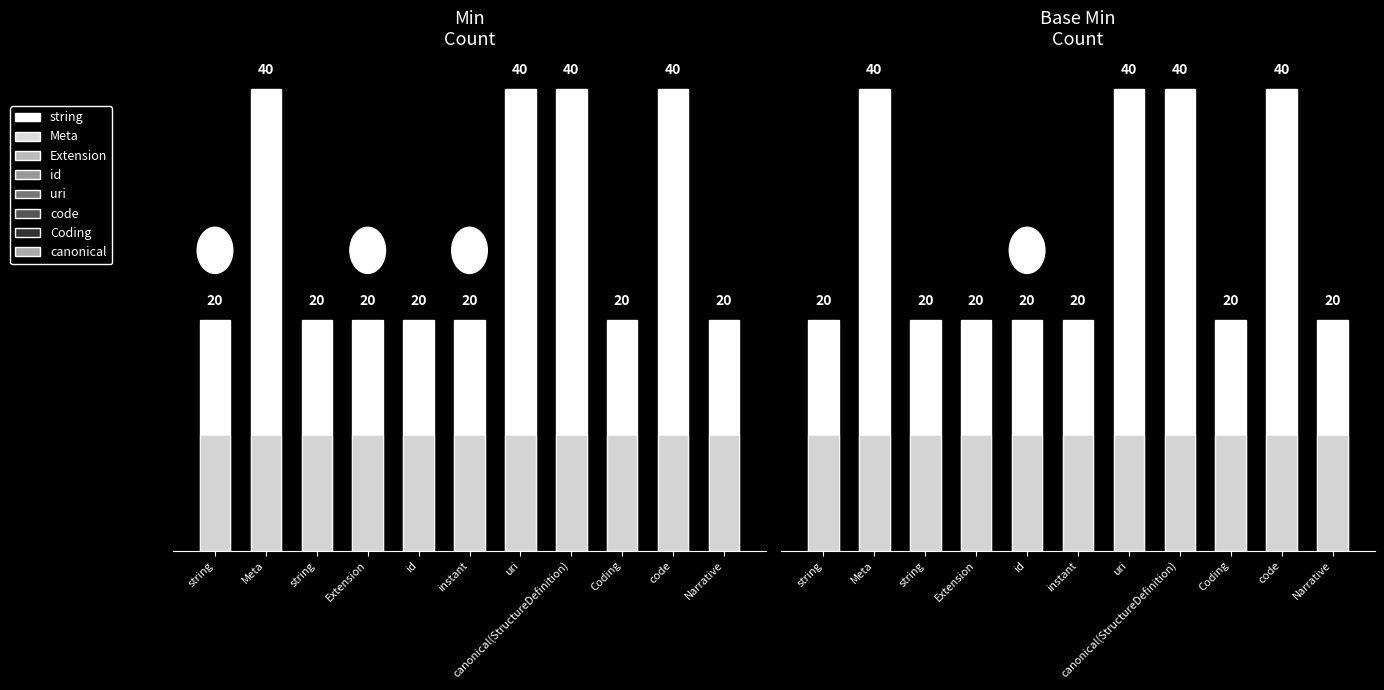

True or false: Base Min has a value of 10 at canonical(StructureDefinition).

True